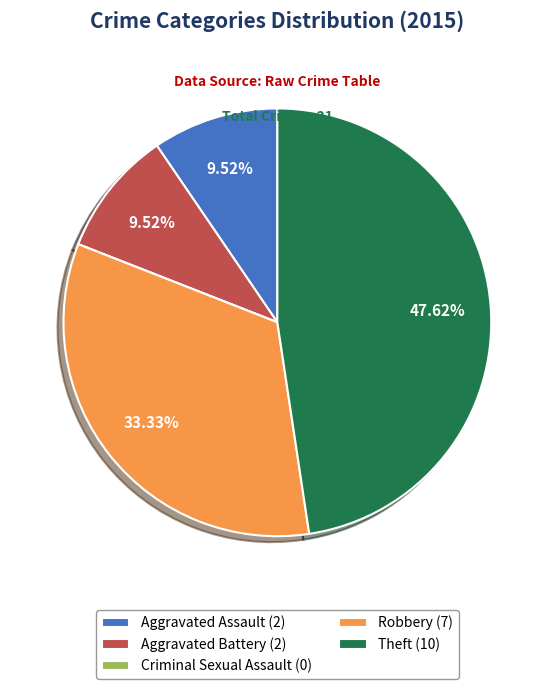

Is the sum of Robbery (7) and Aggravated Battery (2) greater than half?

No